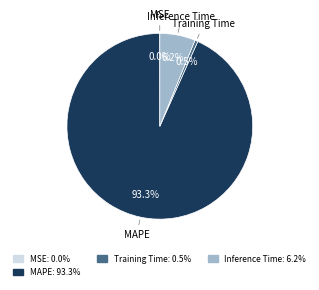

What percentage is the Inference Time slice, to the nearest percent?

6%